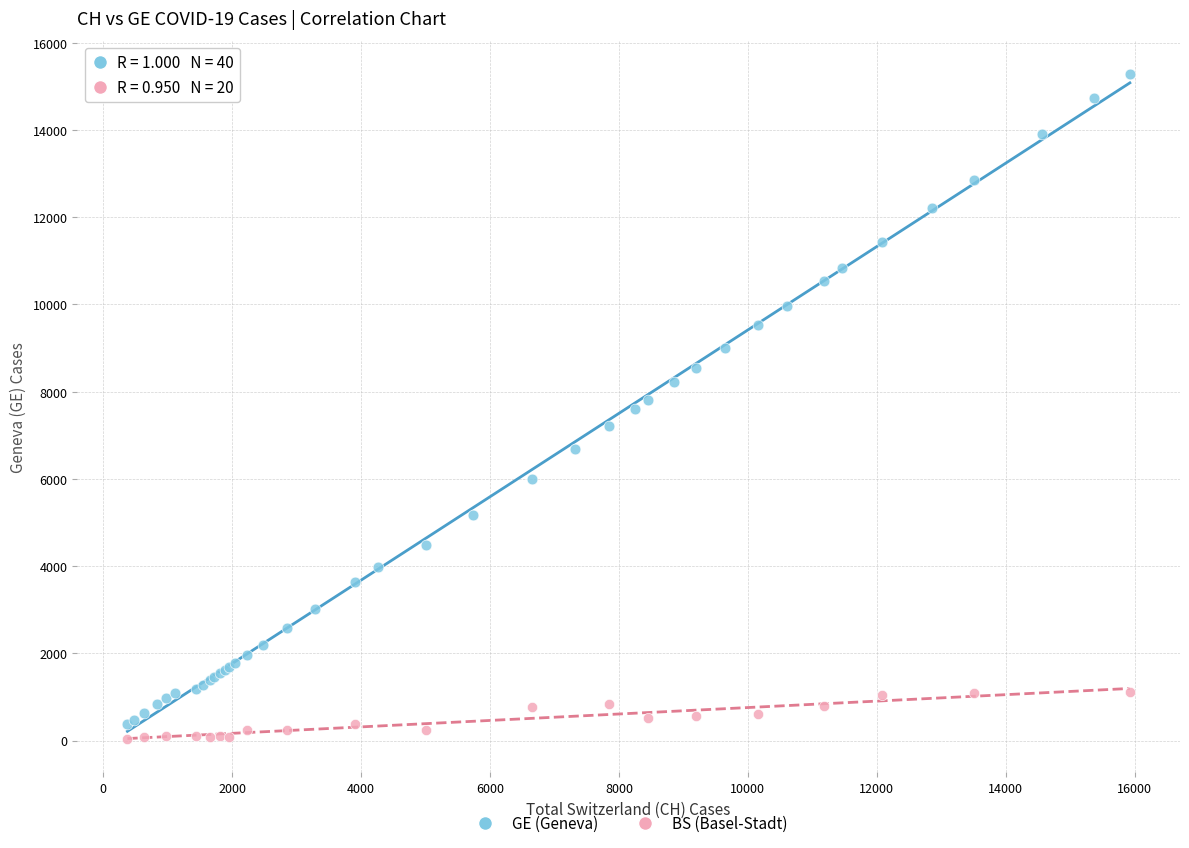

Which series has the widest spread of Y values?

GE (Geneva)